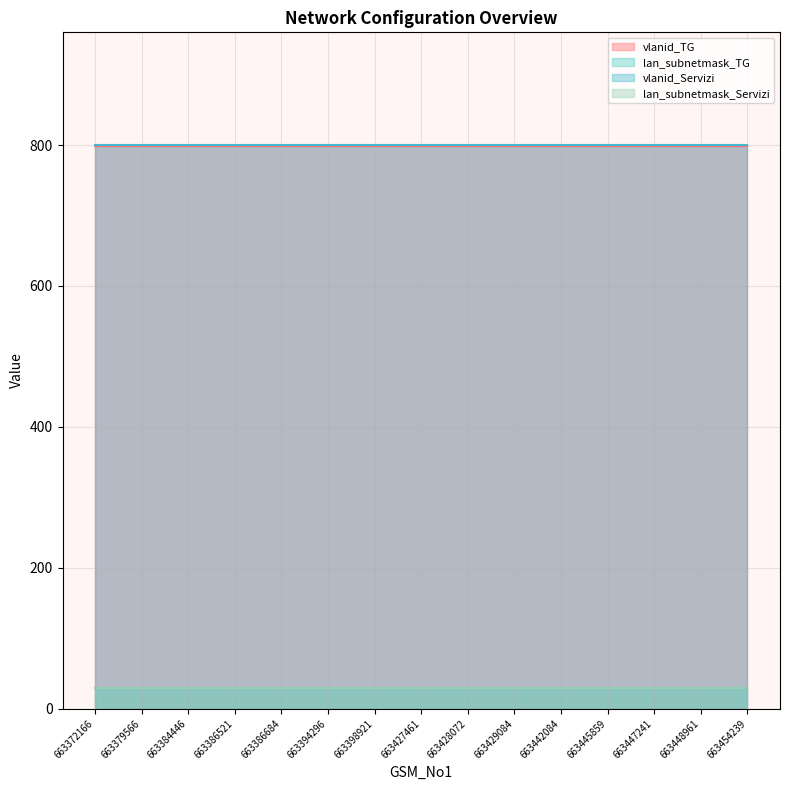

What is the sum of all lan_subnetmask_Servizi values?

435